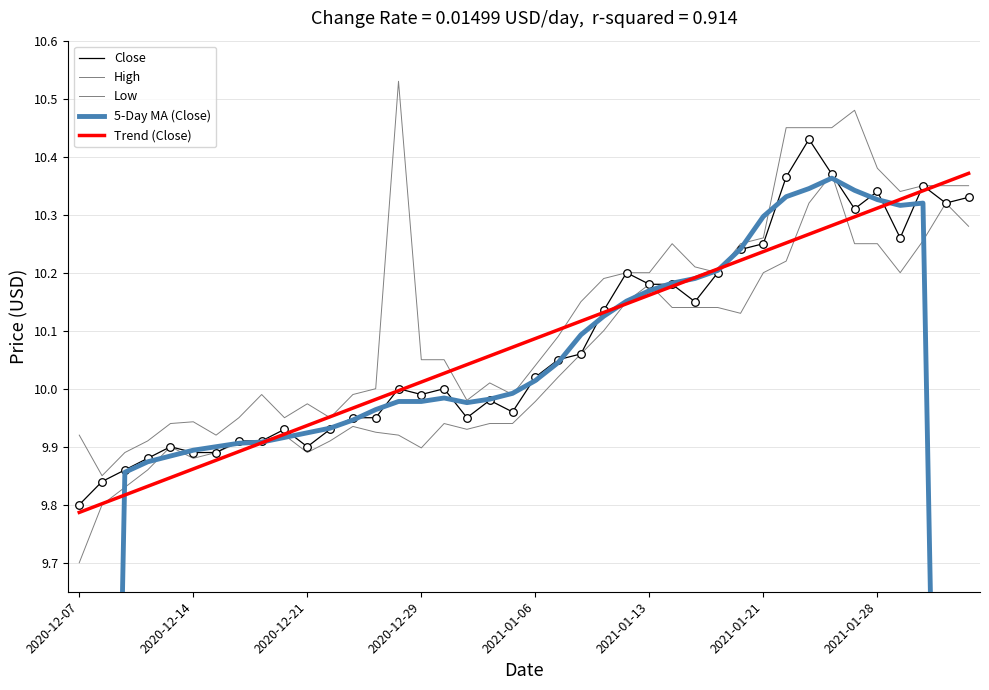

Which series has the largest Y range (max minus min)?

5-Day MA (Close)